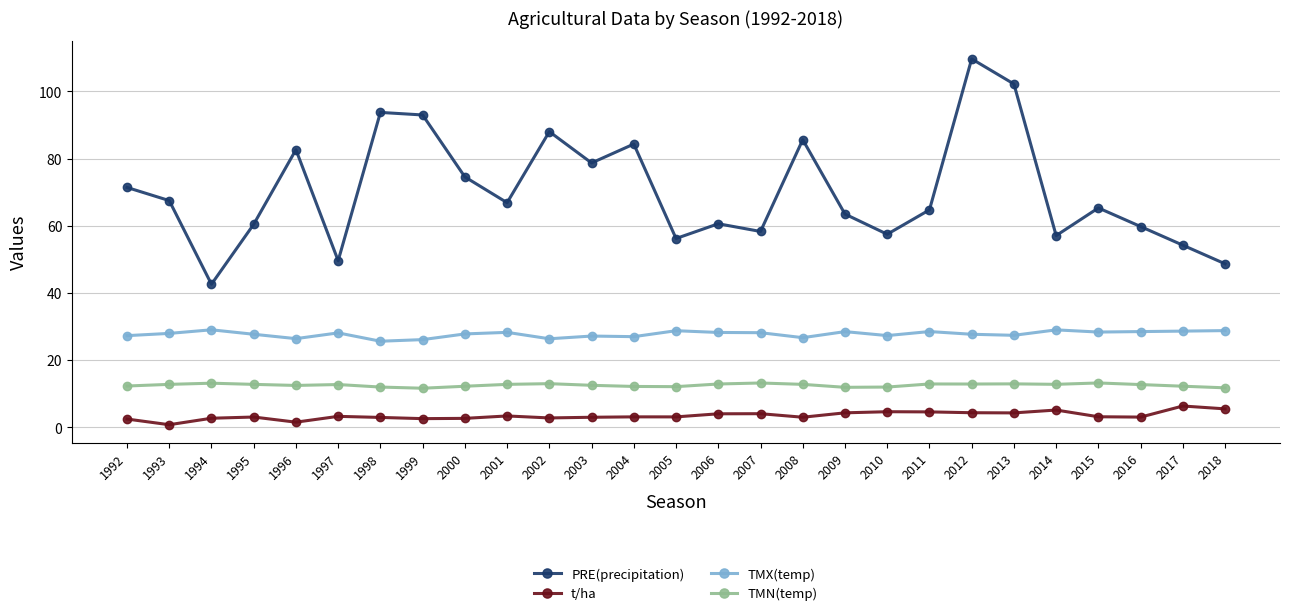

Does the chart display data point markers on the line(s)?

Yes